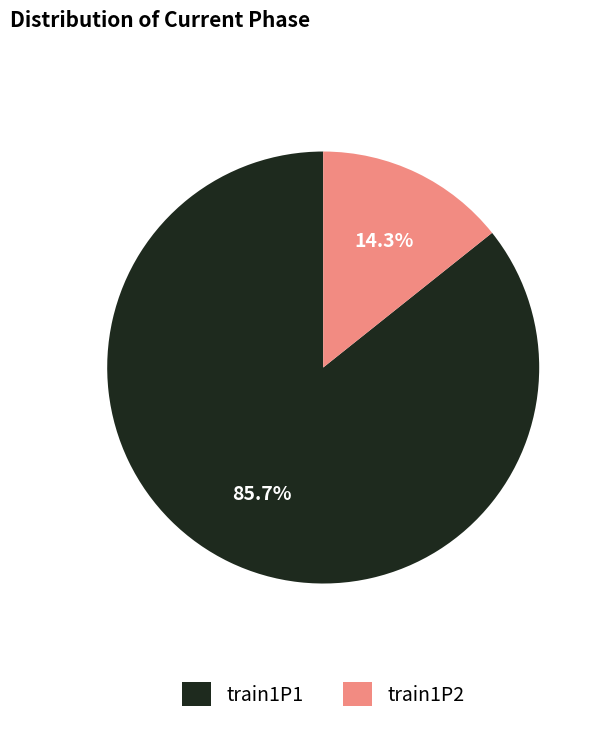

Combined, do train1P1 and train1P2 account for over 50%?

Yes